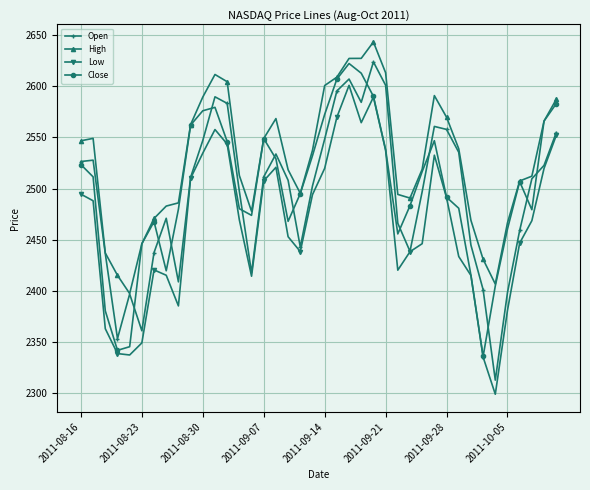

How many interior local valleys does the Low series have?

7